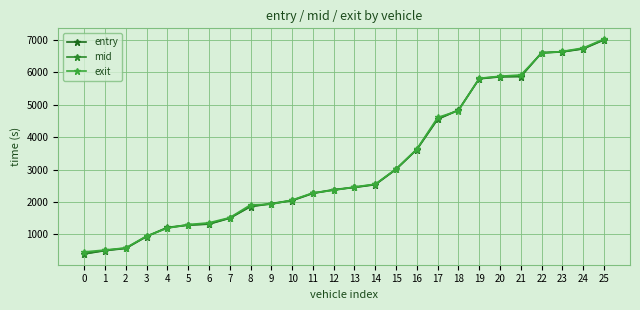

How many lines are shown in the chart?

3